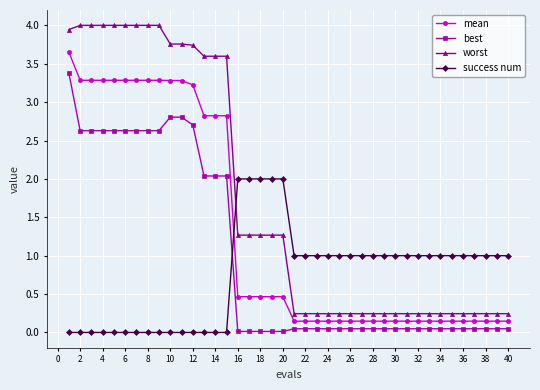

What is the value of the success num point at the 22nd from the left?

1.0